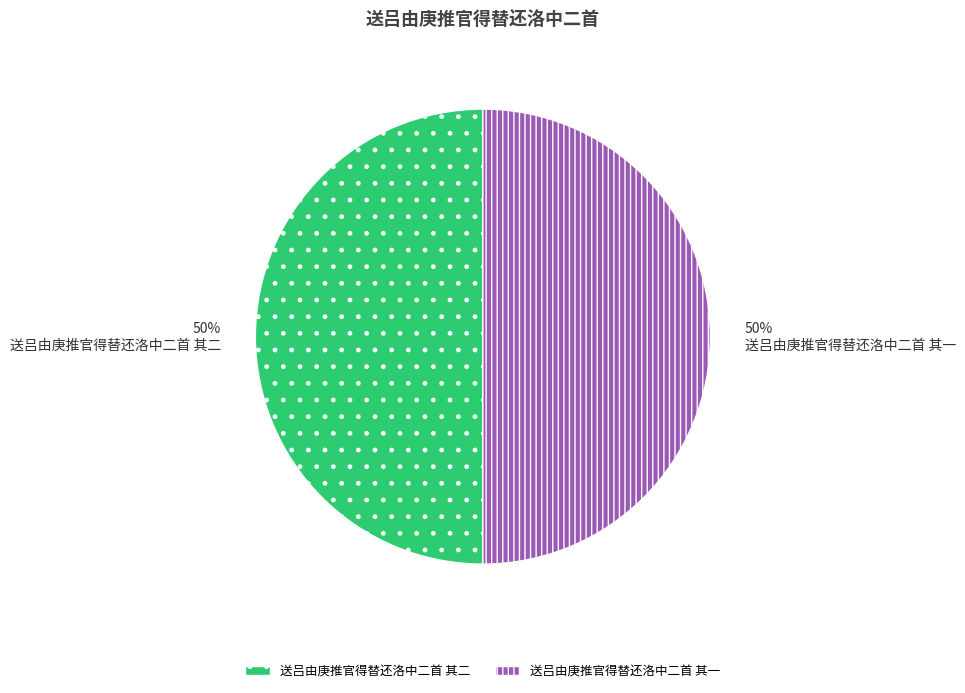

True or false: 送吕由庚推官得替还洛中二首 其一 accounts for 56% of the total.

False